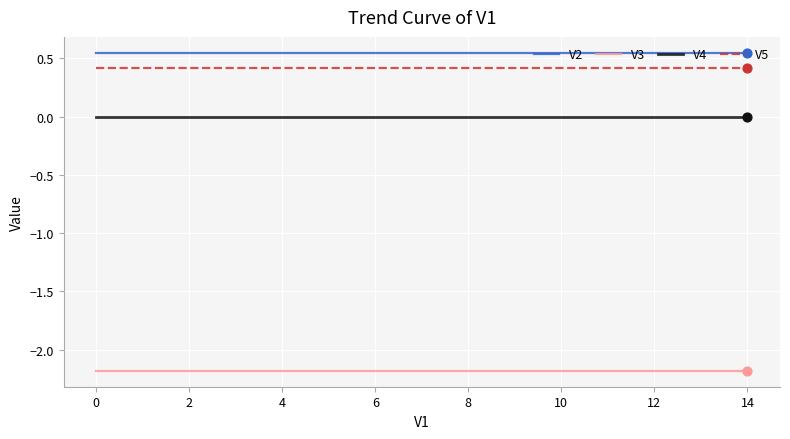

Which series has the largest total across all categories?

V2